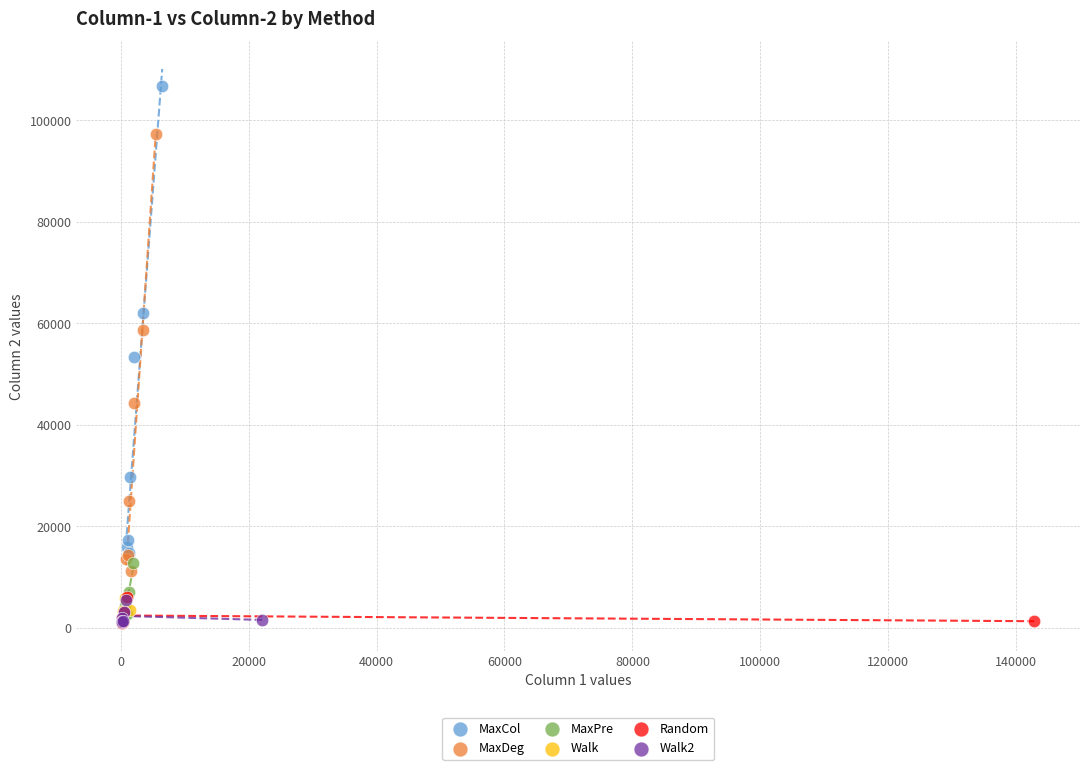

Which series contains the highest Y value?

MaxCol